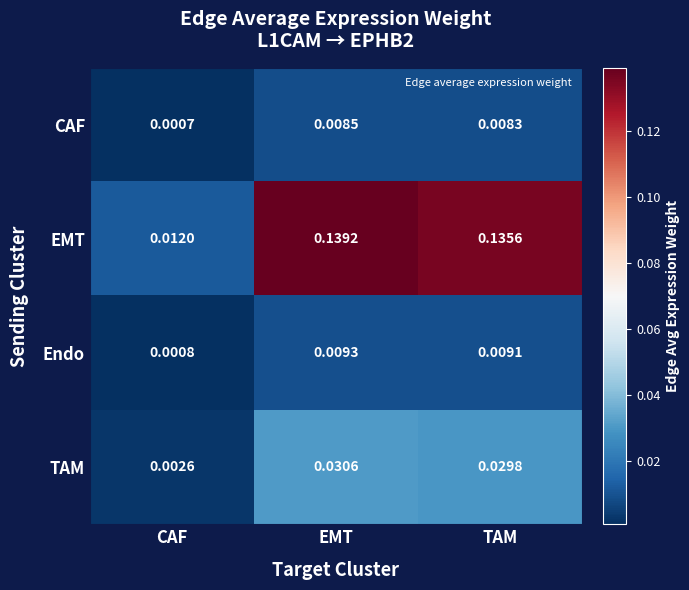

Which label corresponds to the largest value in the chart?

EMT